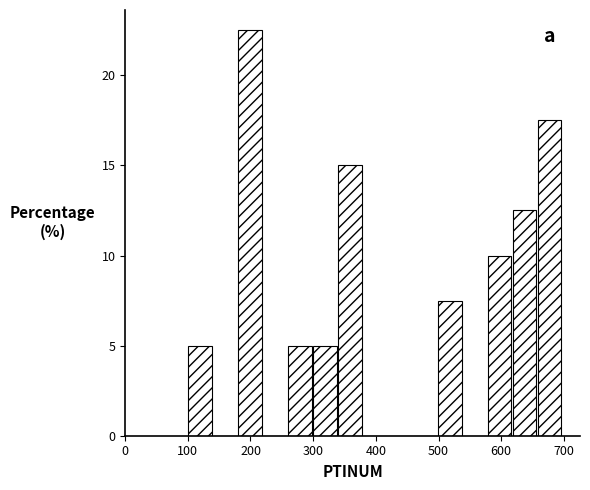

Read against the x-axis, roughly where is the centre of the tallest bar?

200